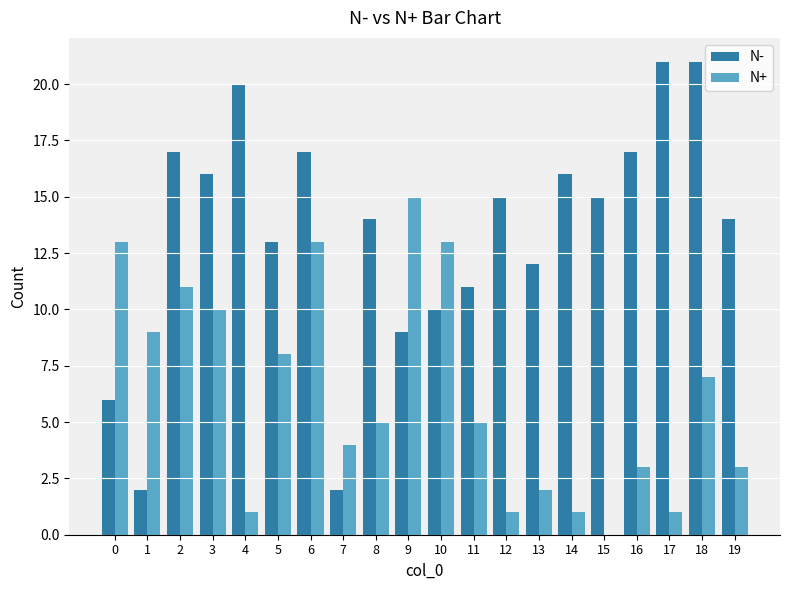

Reading left to right, what are all the values shown in this chart?

N-: 0=6	1=2	2=17	3=16	4=20	5=13	6=17	7=2	8=14	9=9	10=10	11=11	12=15	13=12	14=16	15=15	16=17	17=21	18=21	19=14
N+: 0=13	1=9	2=11	3=10	4=1	5=8	6=13	7=4	8=5	9=15	10=13	11=5	12=1	13=2	14=1	15=0	16=3	17=1	18=7	19=3